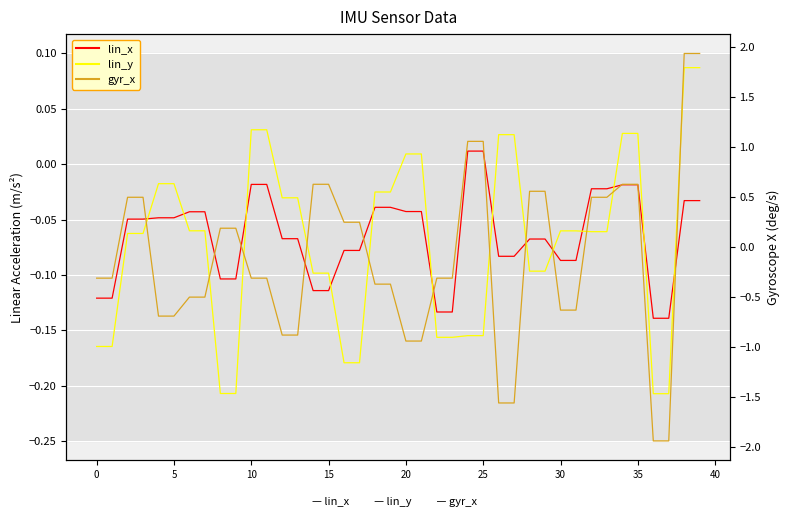

How many lines are shown in the chart?

3